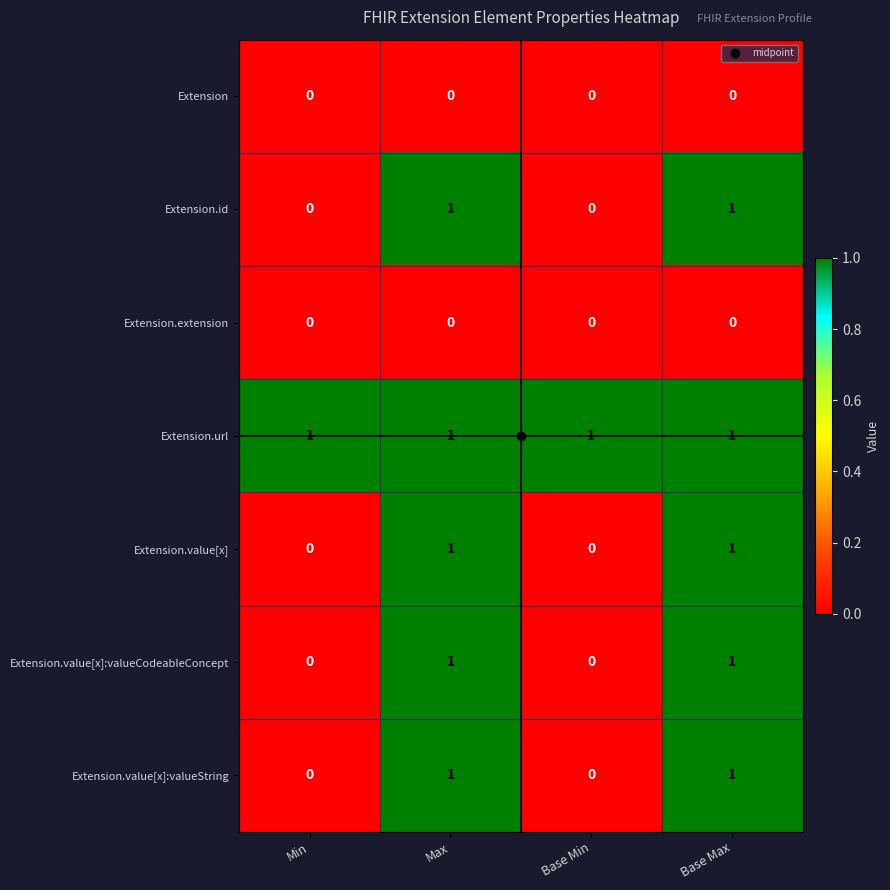

True or false: Extension.id has a value of 0 at Base Min.

True